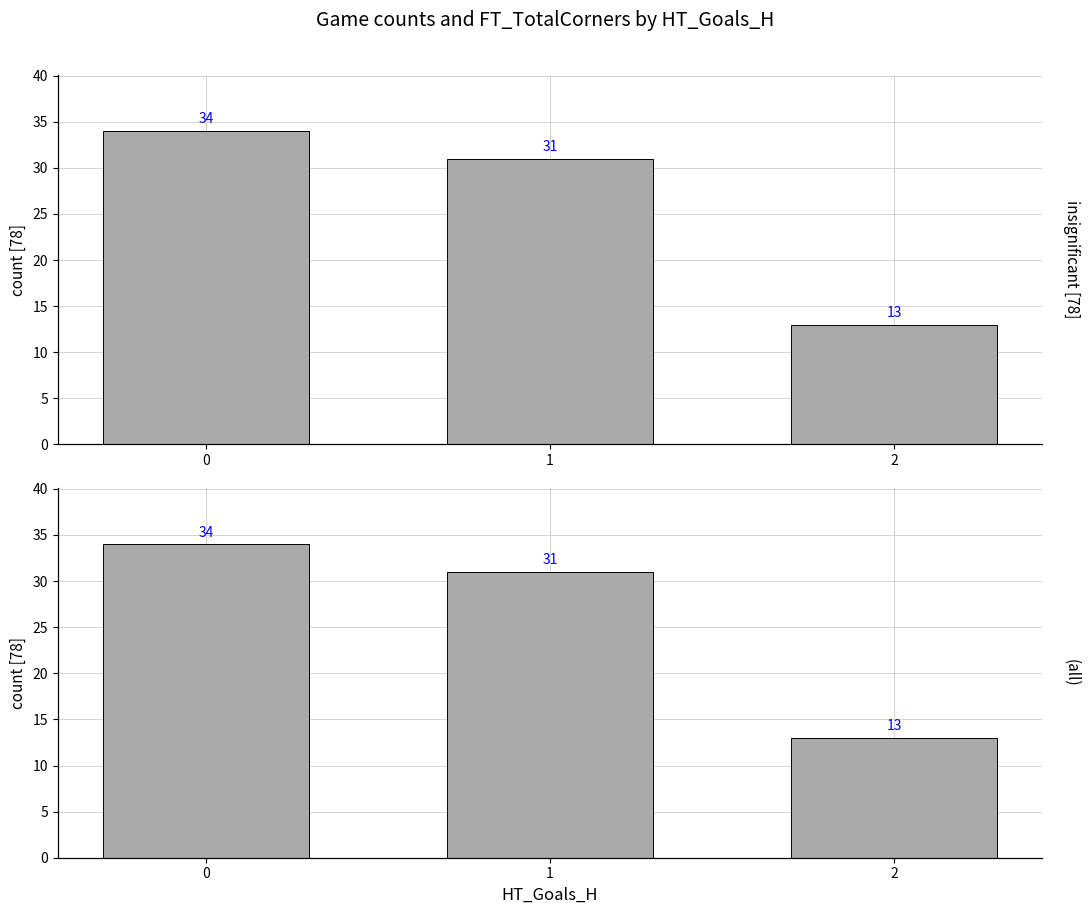

What is the approximate value at 2?

13